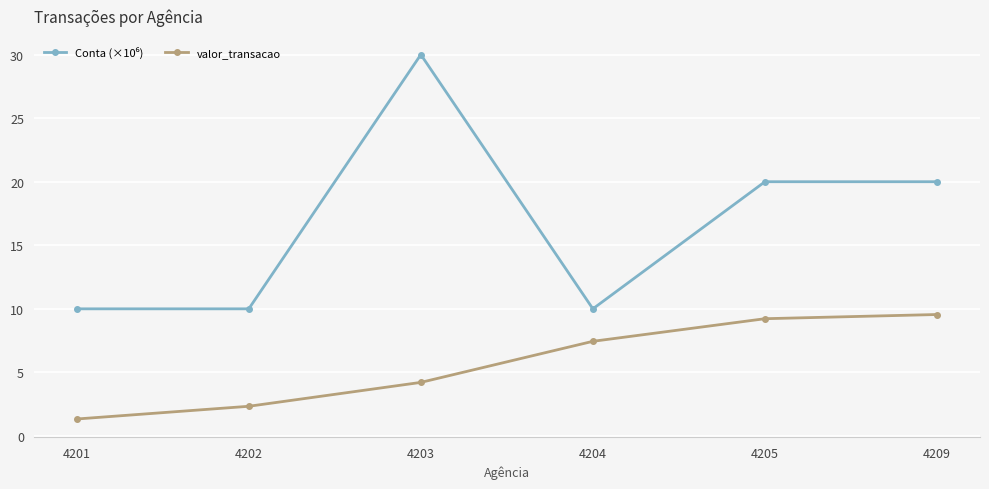

At how many categories does at least one series exceed 6?

6